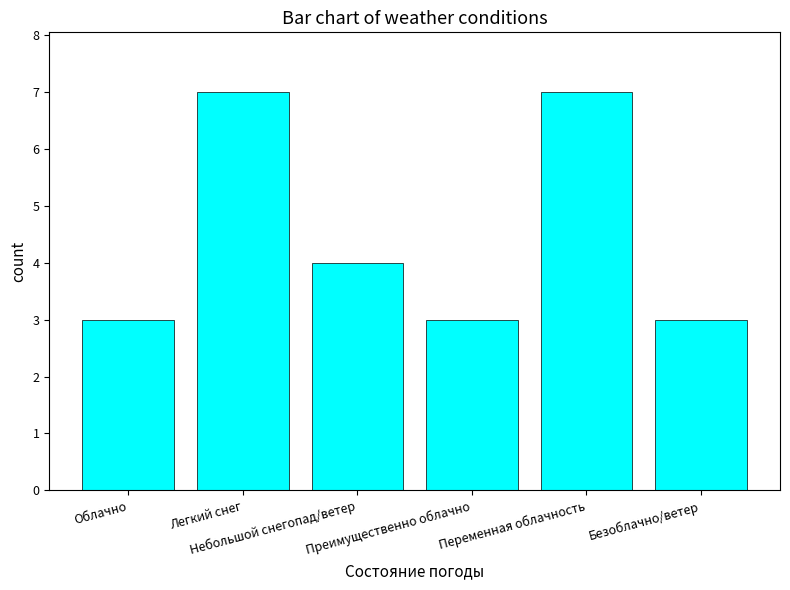

True or false: the data shows 4 at Небольшой снегопад/ветер.

True